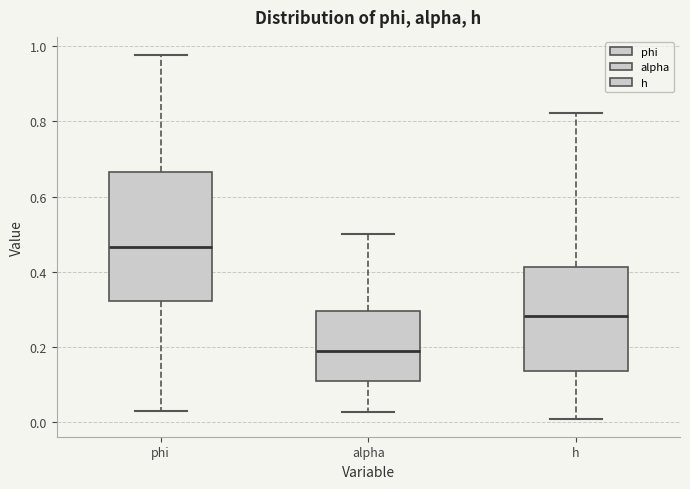

Reading left to right, transcribe this box plot: for each box, give where its median line is, the range the box spans, and where its two whiskers end, as read against the y-axis. The values are not printed on the chart, so give them approximately, as read against the axis.

phi: median 0.46, box 0.32 to 0.66, whiskers 0.04 to 0.98
alpha: median 0.18, box 0.12 to 0.30, whiskers 0.02 to 0.50
h: median 0.28, box 0.14 to 0.42, whiskers 0.02 to 0.82